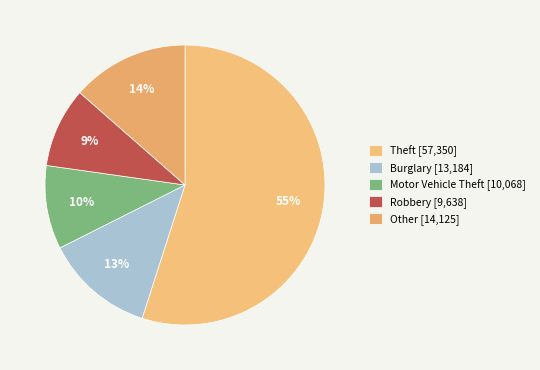

What percentage is the Theft slice, to the nearest percent?

55%